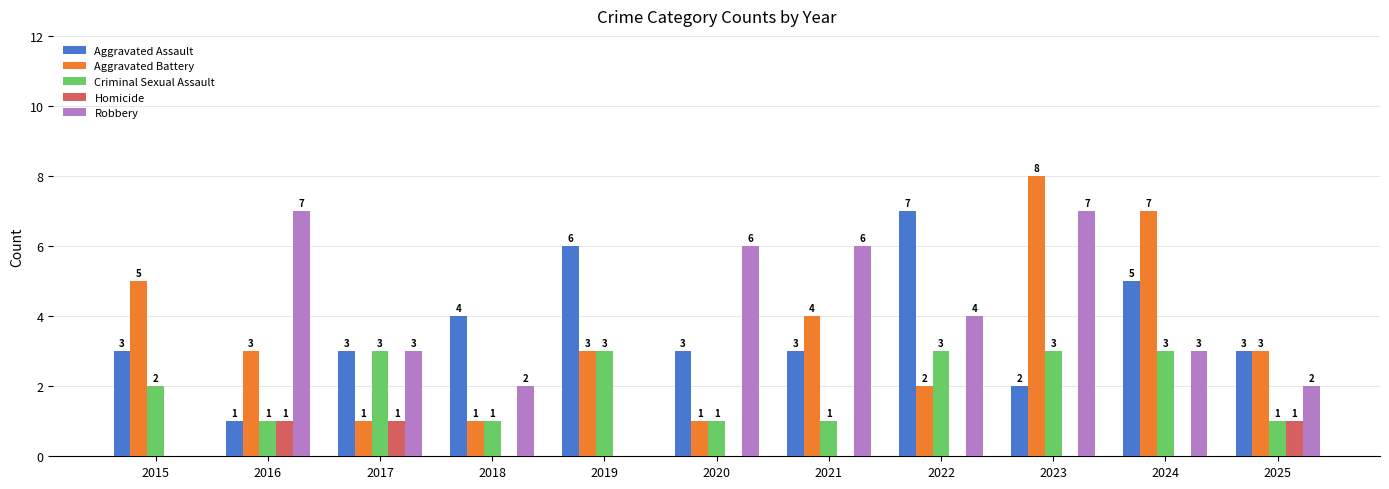

Read the Aggravated Assault value at 2015.

3